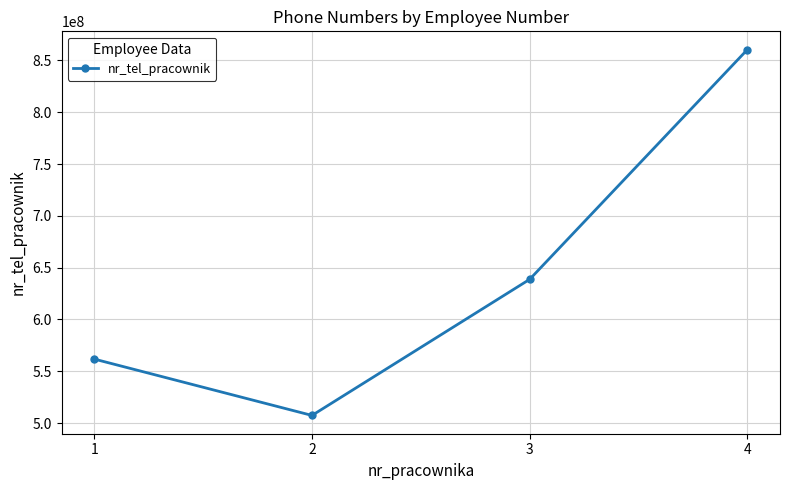

Reading left to right, extract all data points from this chart.

561744102	507371815	638710949	860411304